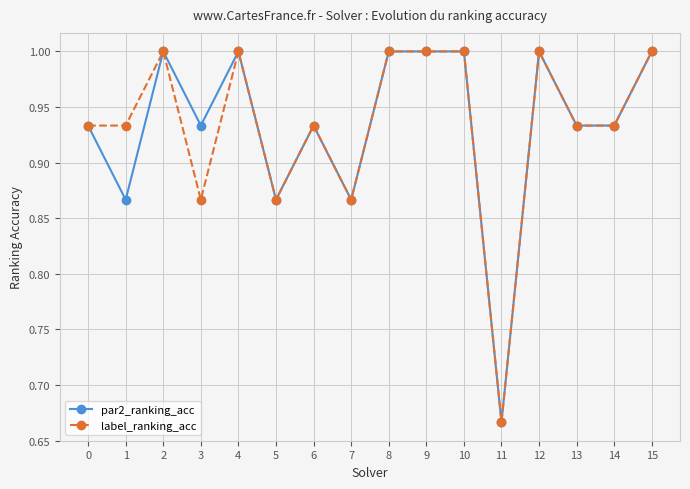

At which label is par2_ranking_acc closest to 0?

11